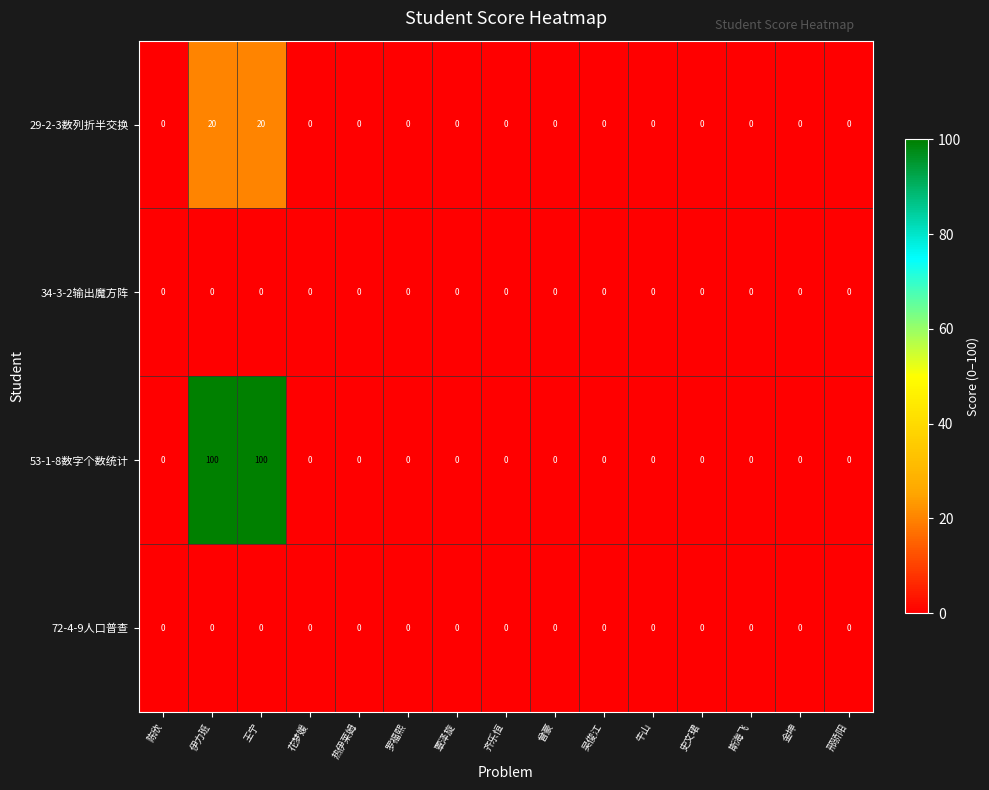

What value does the 53-1-8数字个数统计 series have at 王宁?

100